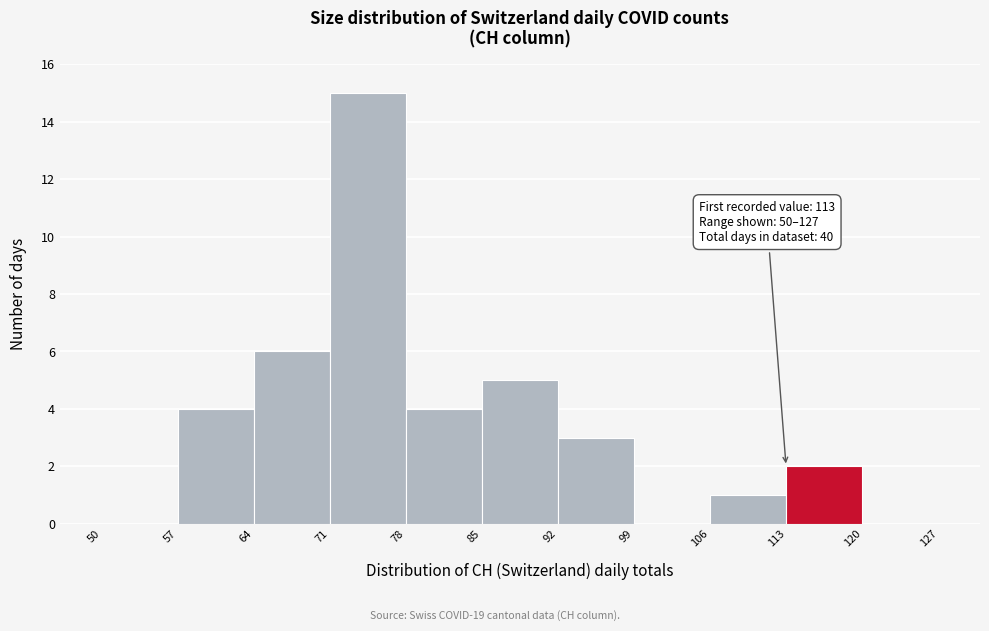

Over which range of the x-axis is the bar tallest?

71 to 78